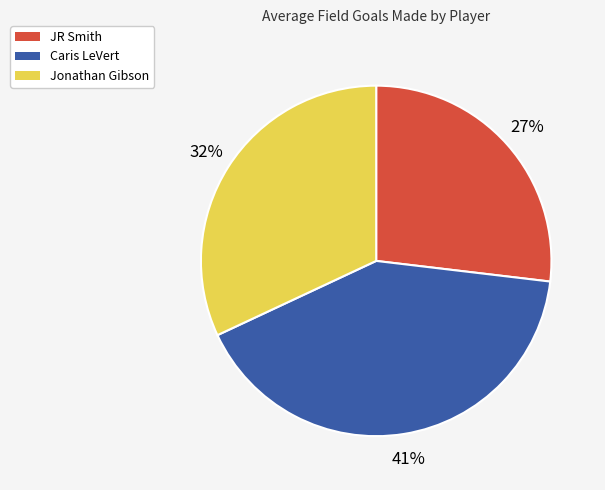

Is the sum of Jonathan Gibson and Caris LeVert greater than half?

Yes